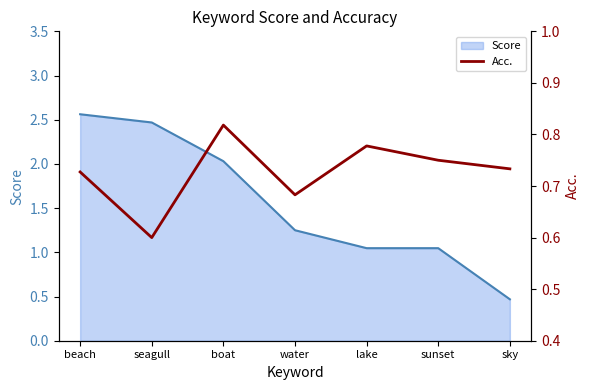

At which label is the value closest to 0?

seagull